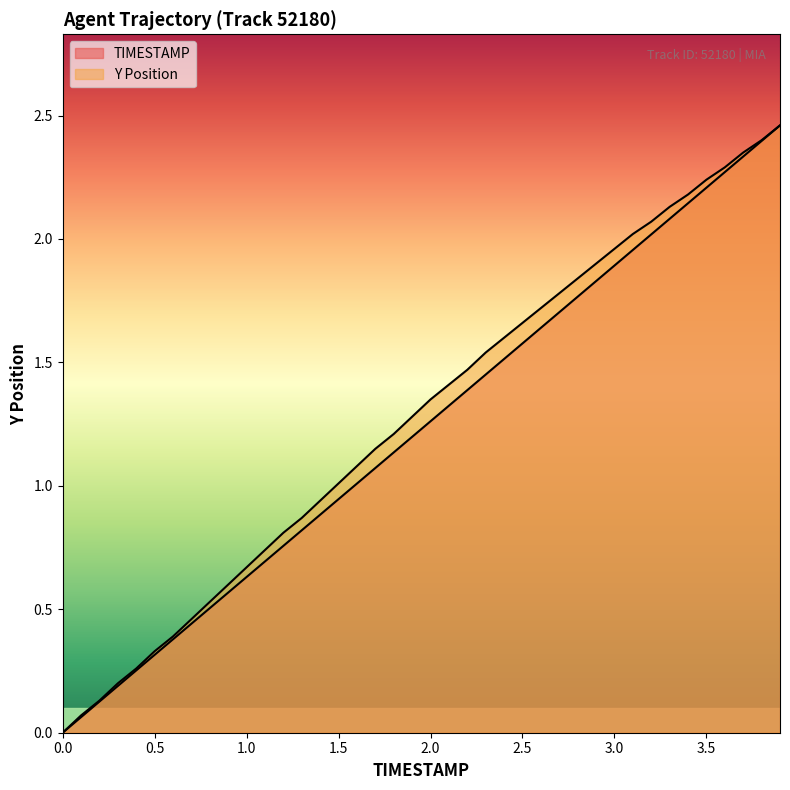

At which category is the sum across all series the highest?

3.9